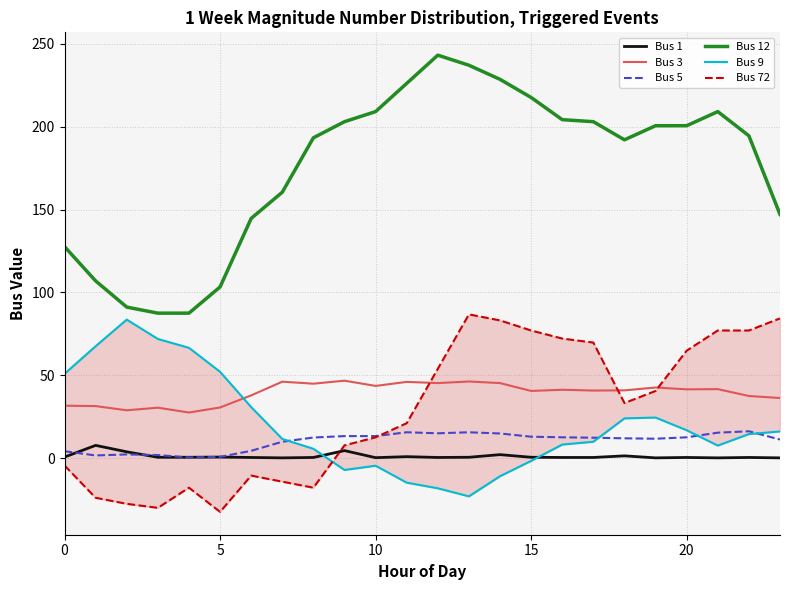

Does the chart have visible grid lines?

Yes